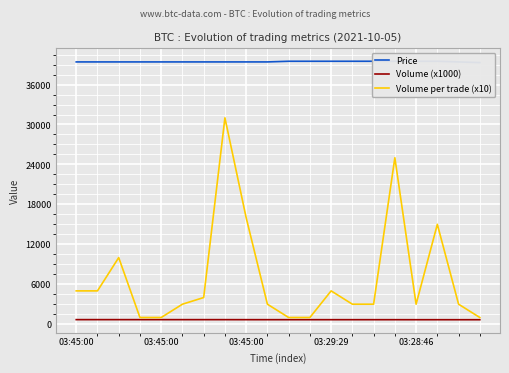

What is the sum of all Volume (x1000) values?

13493.5